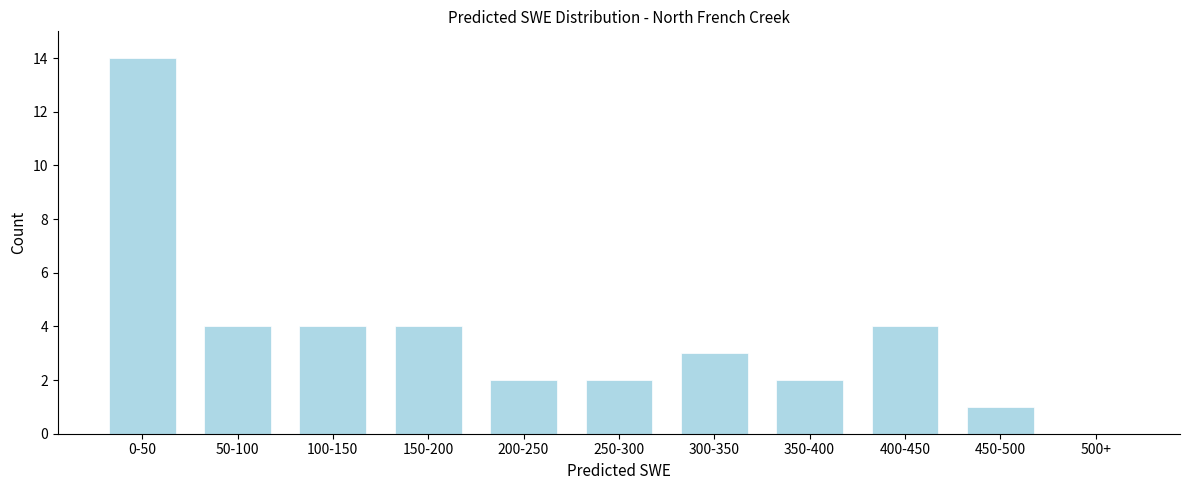

Reading left to right, list all the values displayed in this chart.

0-50=14	50-100=4	100-150=4	150-200=4	200-250=2	250-300=2	300-350=3	350-400=2	400-450=4	450-500=1	500+=0